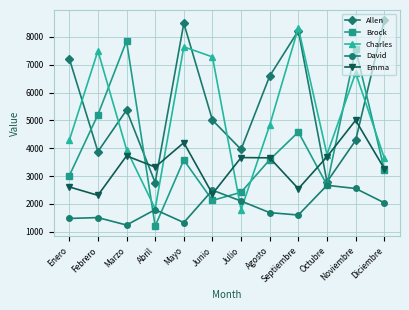

In David, how many points are lower than both neighbors (excluding endpoints)?

3